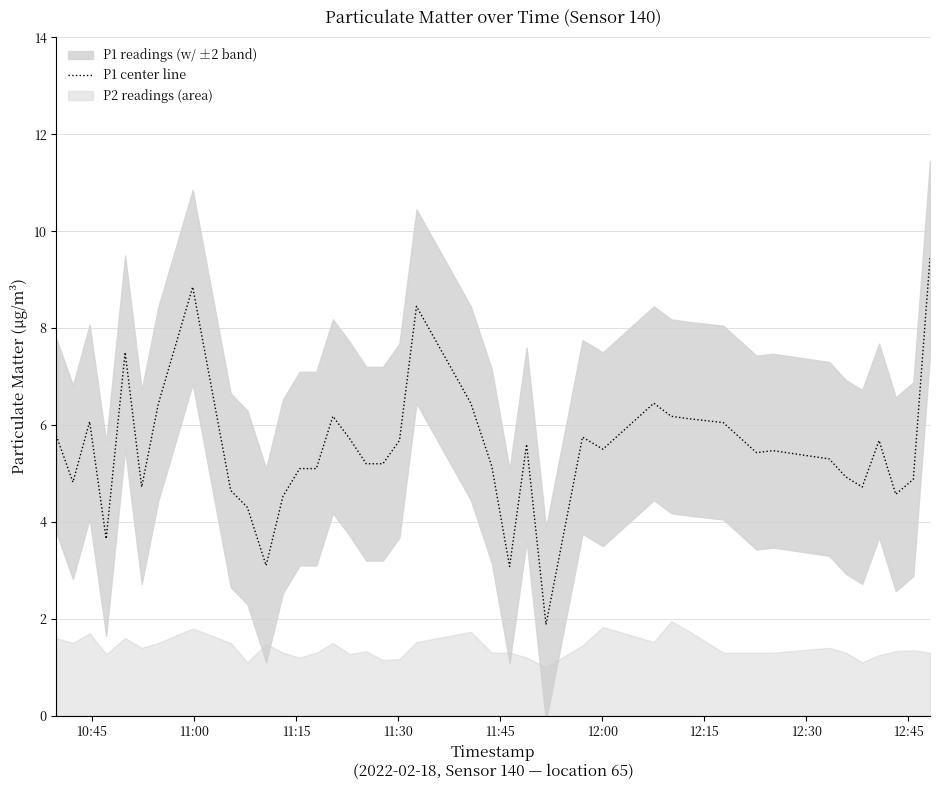

What is the lowest value of the P1 center line series?

1.9